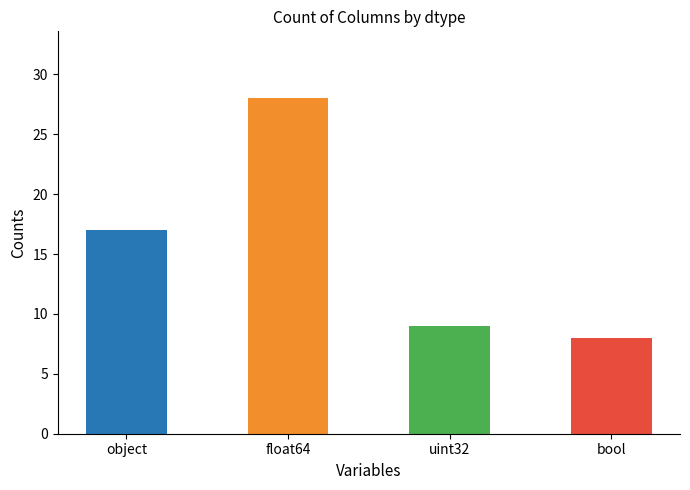

What is the maximum value shown in the chart?

28